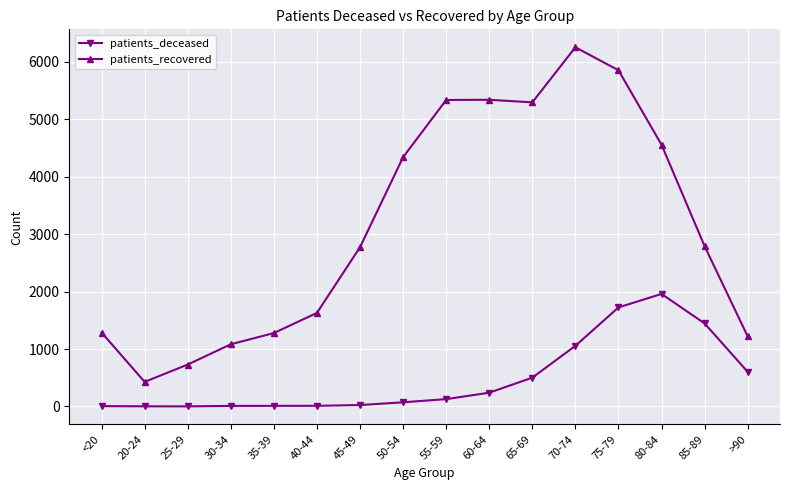

True or false: patients_recovered has a value of 1827 at 35-39.

False